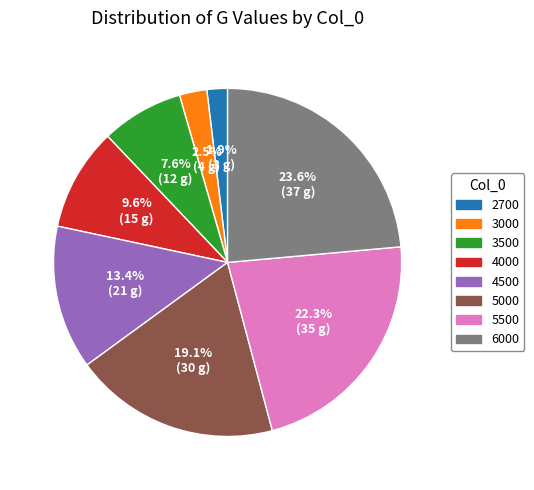

To the nearest percent, what is the difference between the largest and smallest slice percentages?

22%